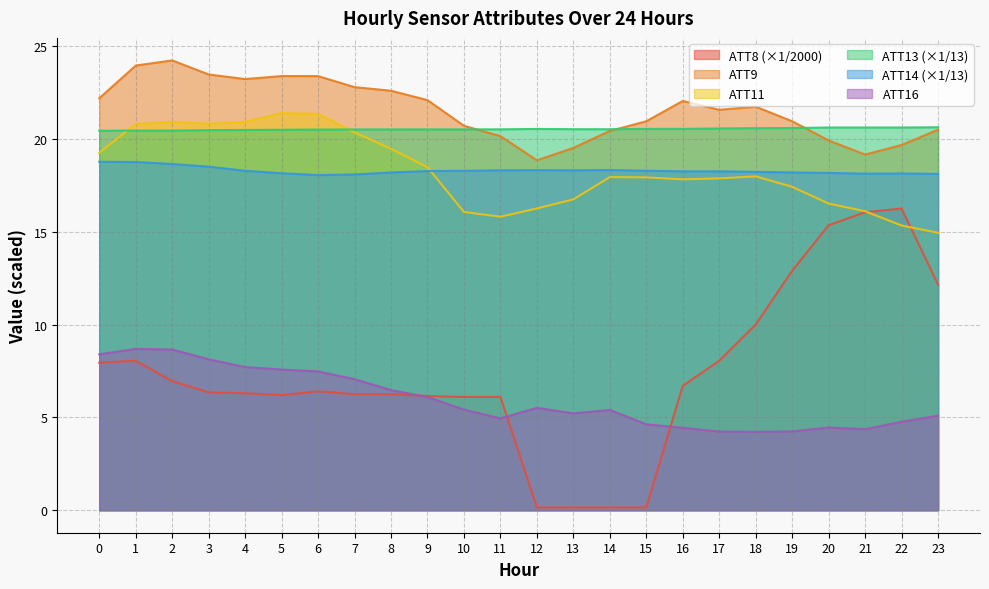

Is it true that ATT11 equals 17.4 at 19?

True